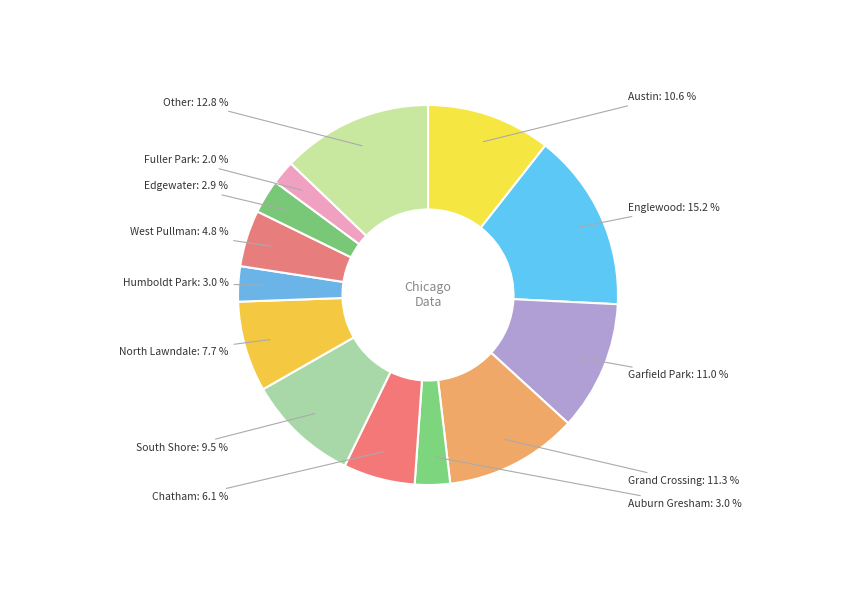

Which slice is the smallest?

Fuller Park